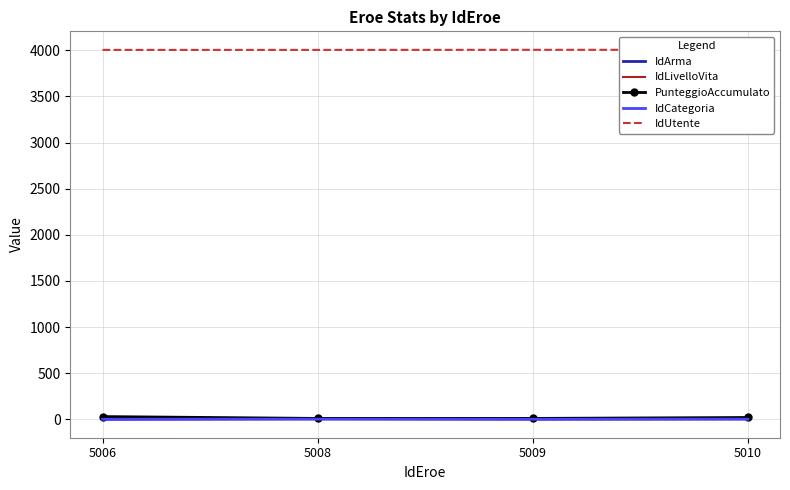

What is the value of the PunteggioAccumulato point at the 3rd from the left?

10